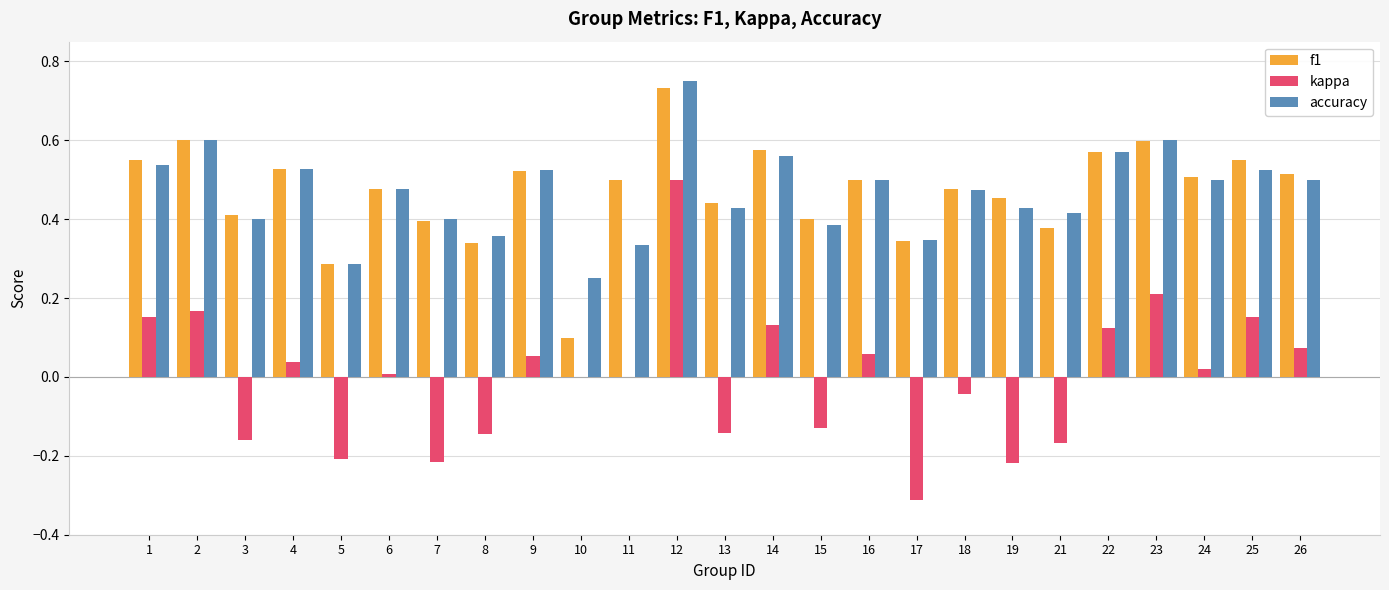

What is the sum of all accuracy values?

11.7